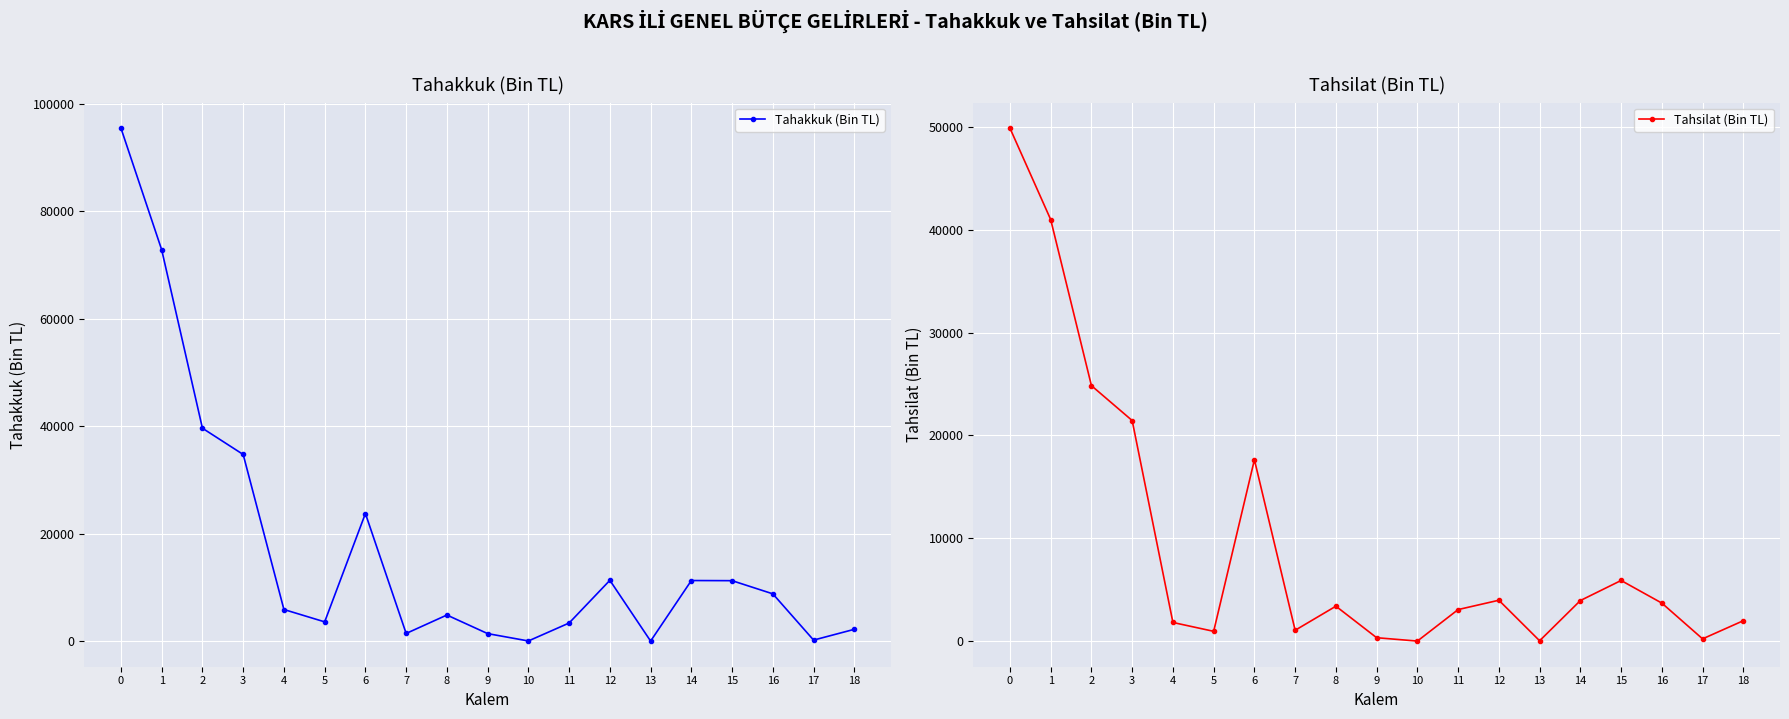

How many interior local peaks does the Tahakkuk (Bin TL) series have?

4